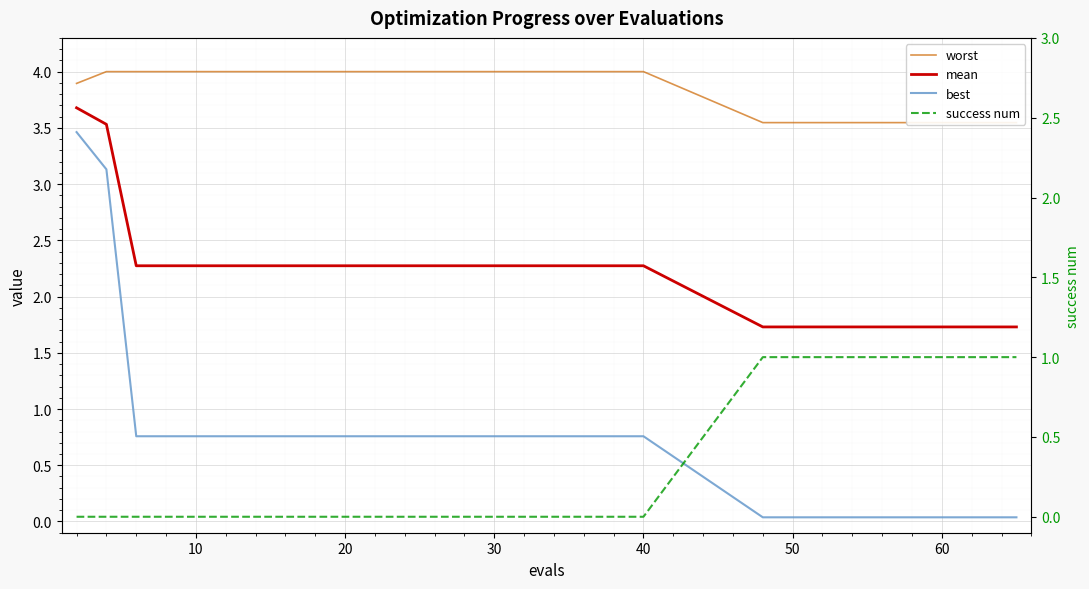

What are all the series names shown in the legend?

worst, mean, best, success num